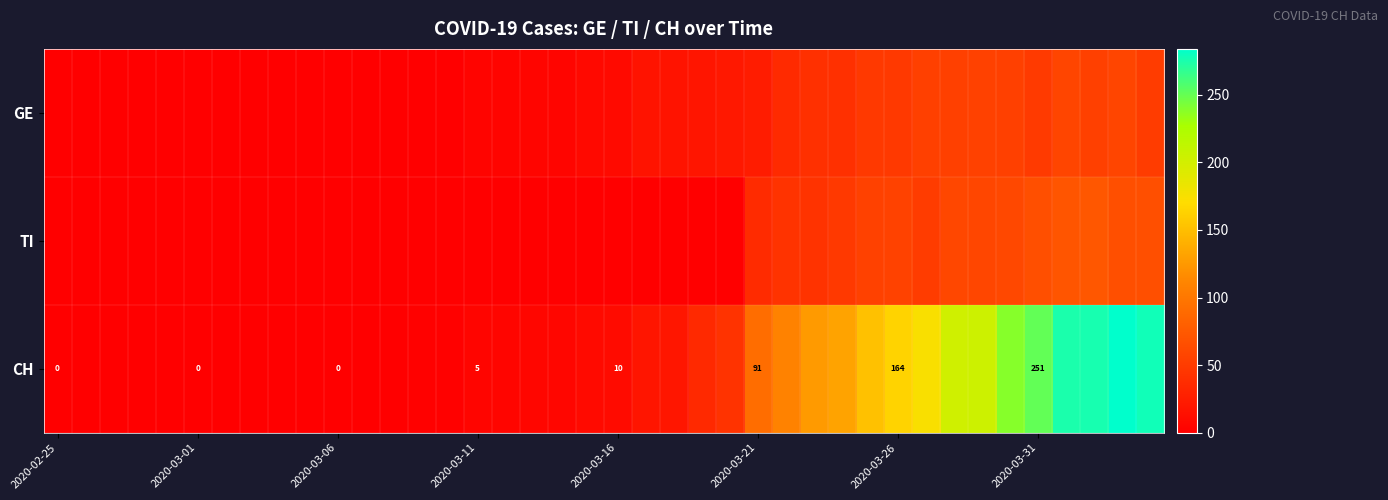

True or false: CH has a value of 10 at 2020-03-16.

True